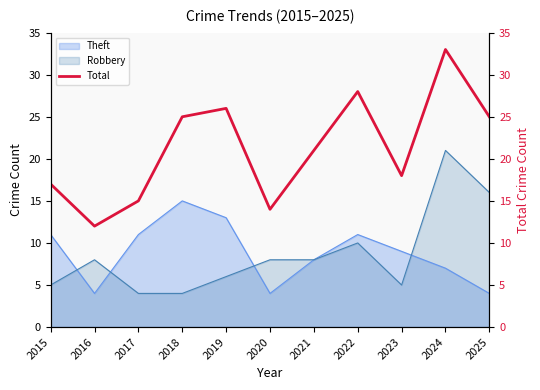

What is the approximate value at 2020?

14